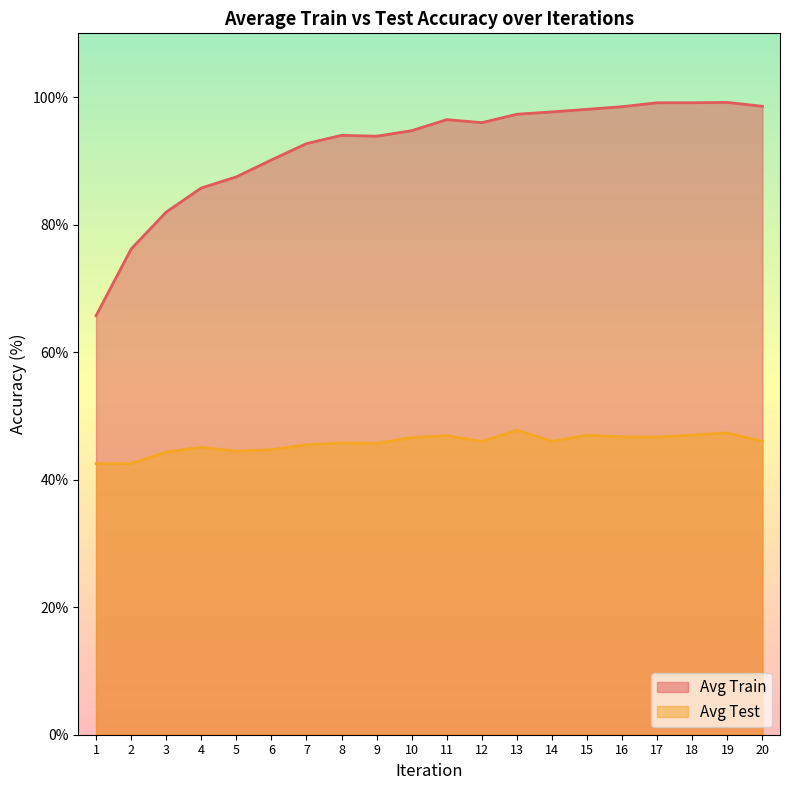

How many data points in Avg Train are above 95?

10